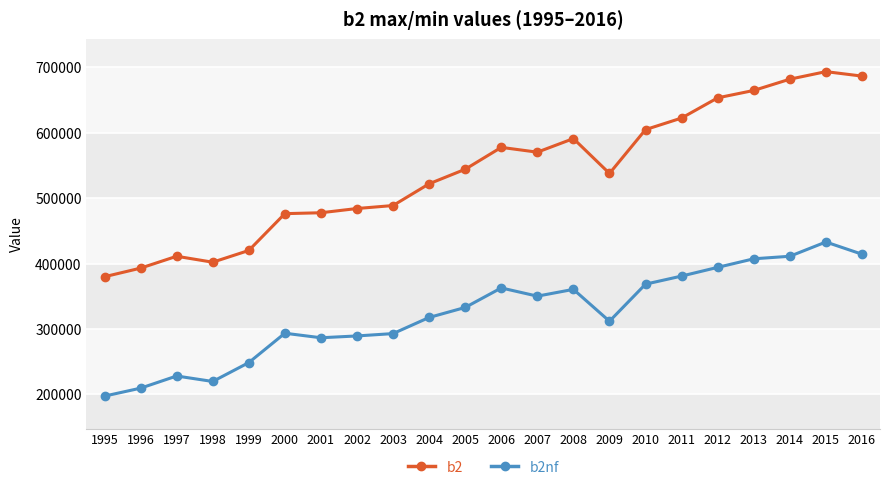

True or false: b2nf and b2 cross at least once.

False